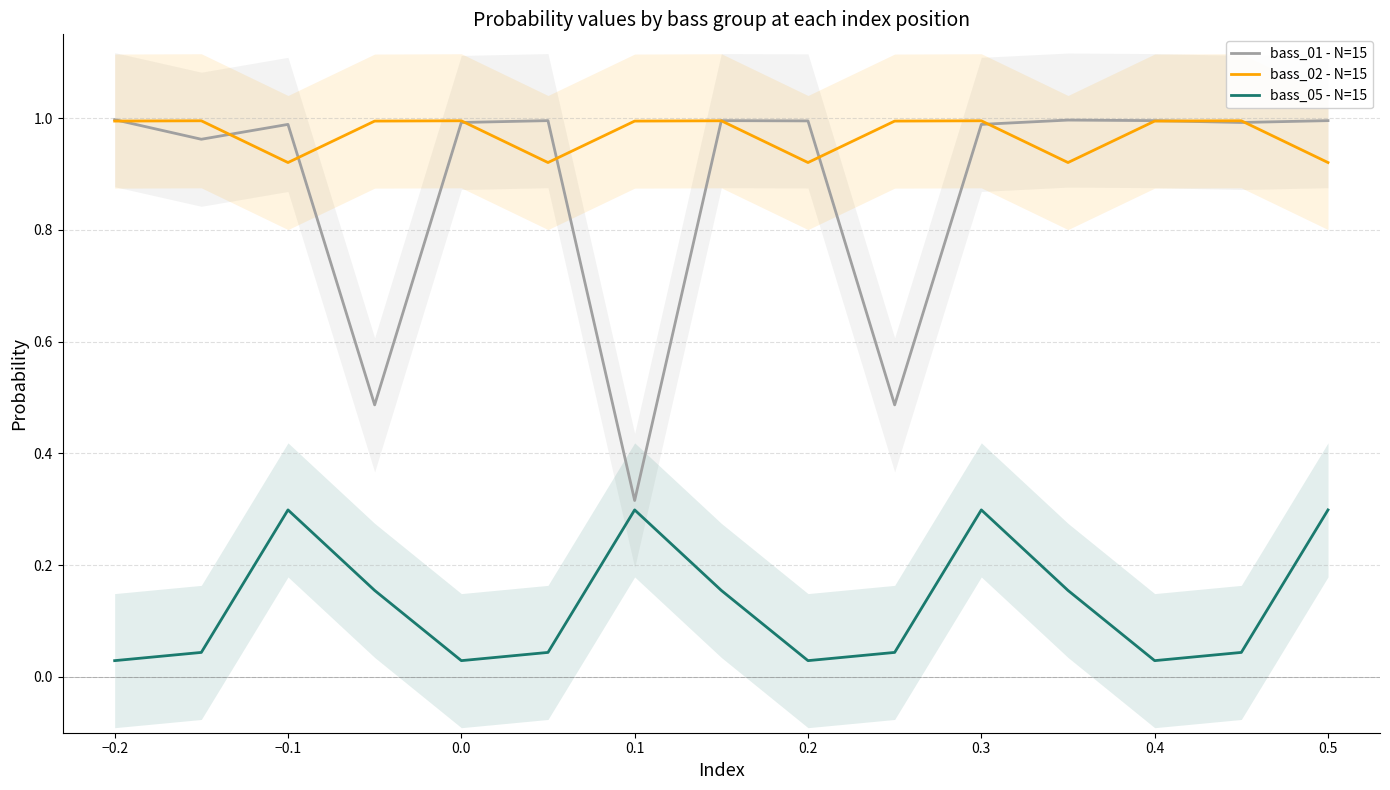

The bass_05 - N=15 series shows 0.4 at 0.1. True or false?

False